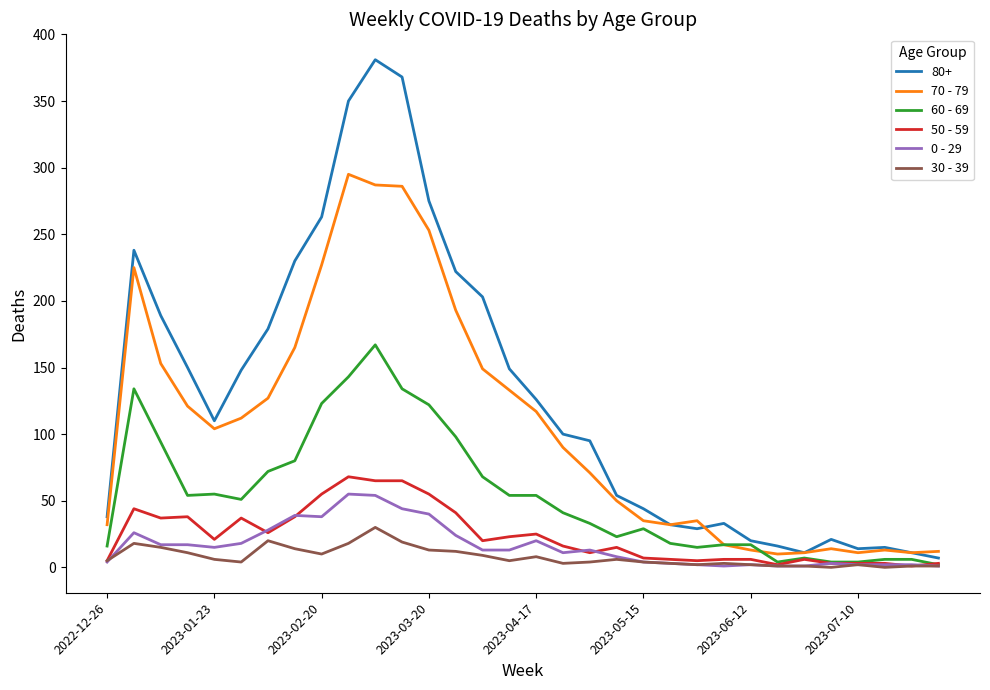

List the series in order of their peak value, highest first.

80+, 70 - 79, 60 - 69, 50 - 59, 0 - 29, 30 - 39